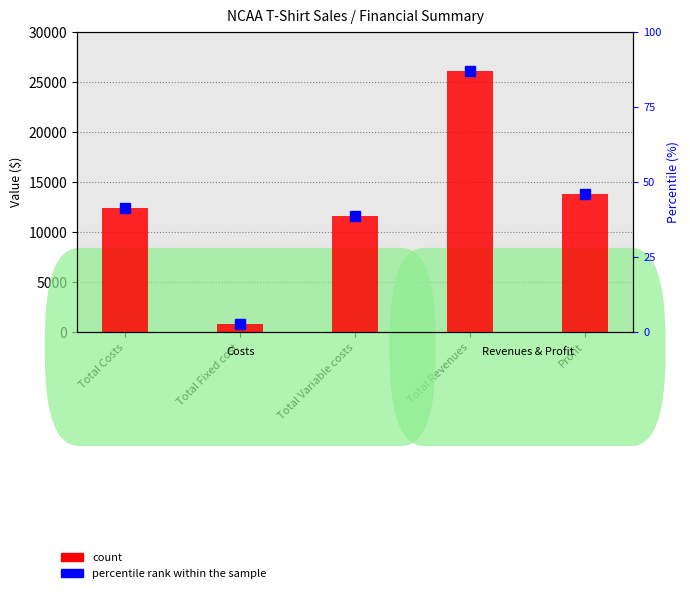

Which has a higher value, Total Fixed cost or Total Variable costs?

Total Variable costs